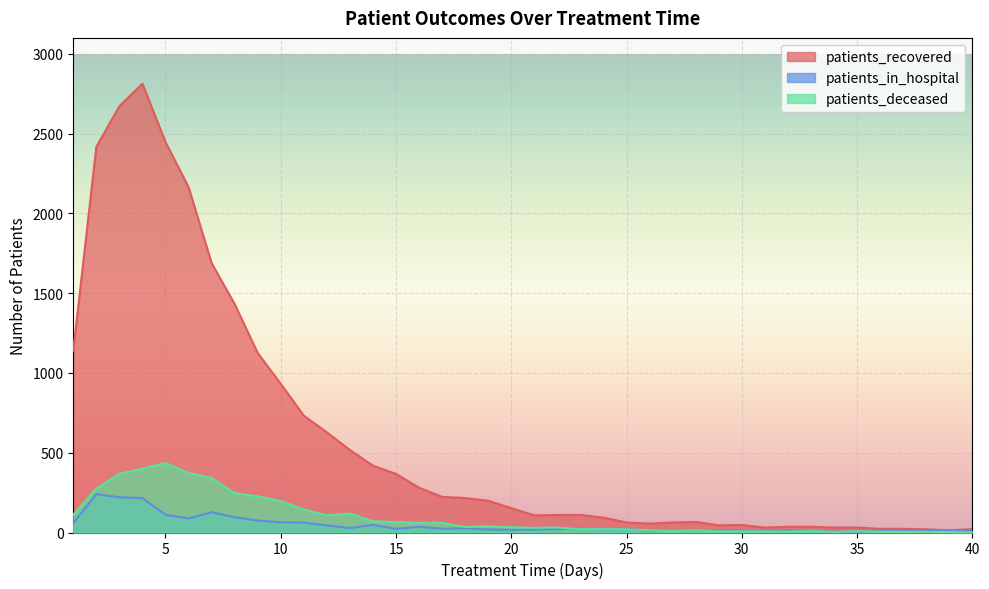

What is the highest value of the patients_deceased series?

436